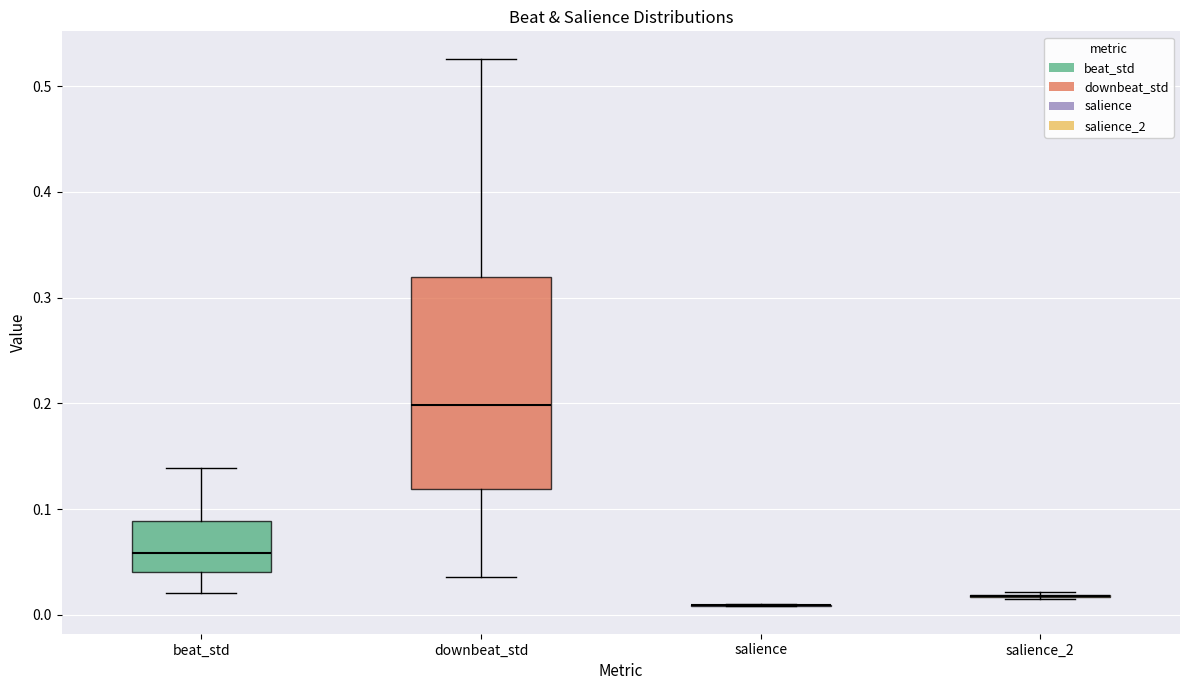

Reading left to right, transcribe this box plot: for each box, give where its median line is, the range the box spans, and where its two whiskers end, as read against the y-axis. The values are not printed on the chart, so give them approximately, as read against the axis.

beat_std: median 0.06, box 0.04 to 0.09, whiskers 0.02 to 0.14
downbeat_std: median 0.20, box 0.12 to 0.32, whiskers 0.04 to 0.53
salience: box collapsed to a line at 0.01, whiskers 0.01 to 0.01
salience_2: box collapsed to a line at 0.02, whiskers 0.01 to 0.02